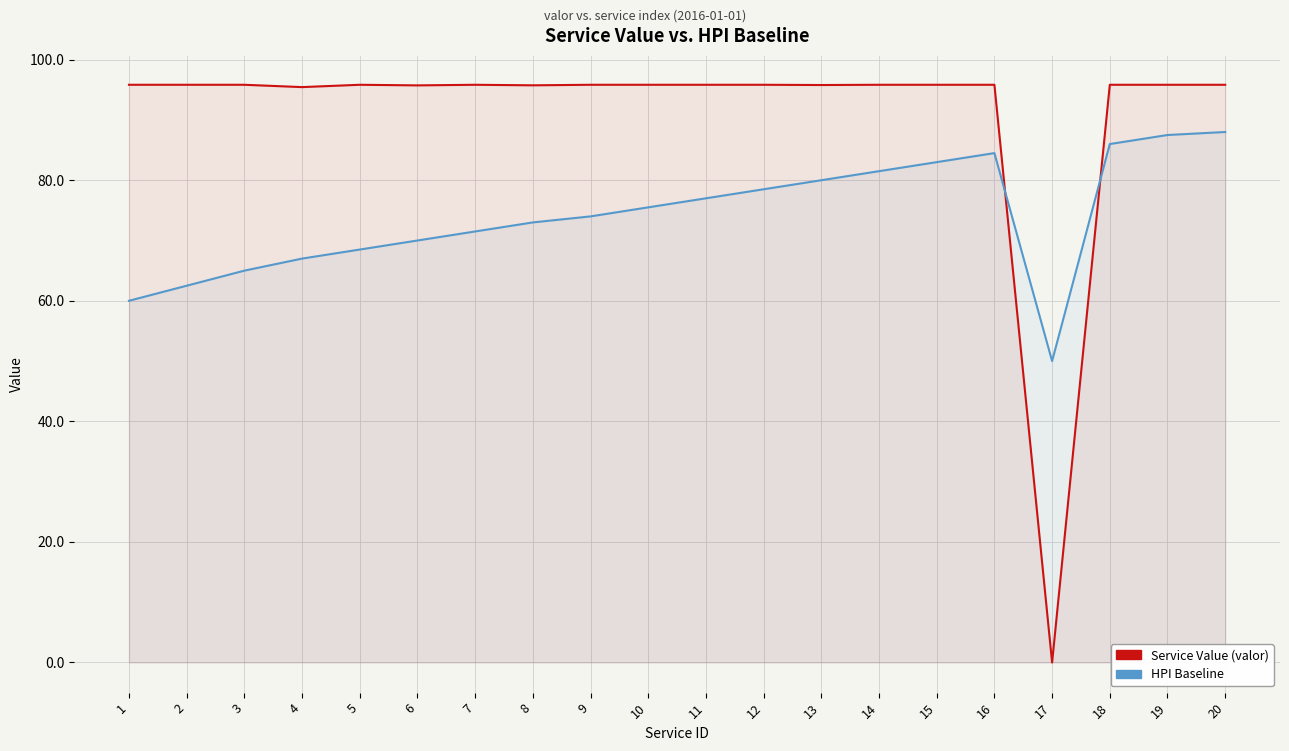

Which series has the largest range (max minus min)?

Service Value (valor)